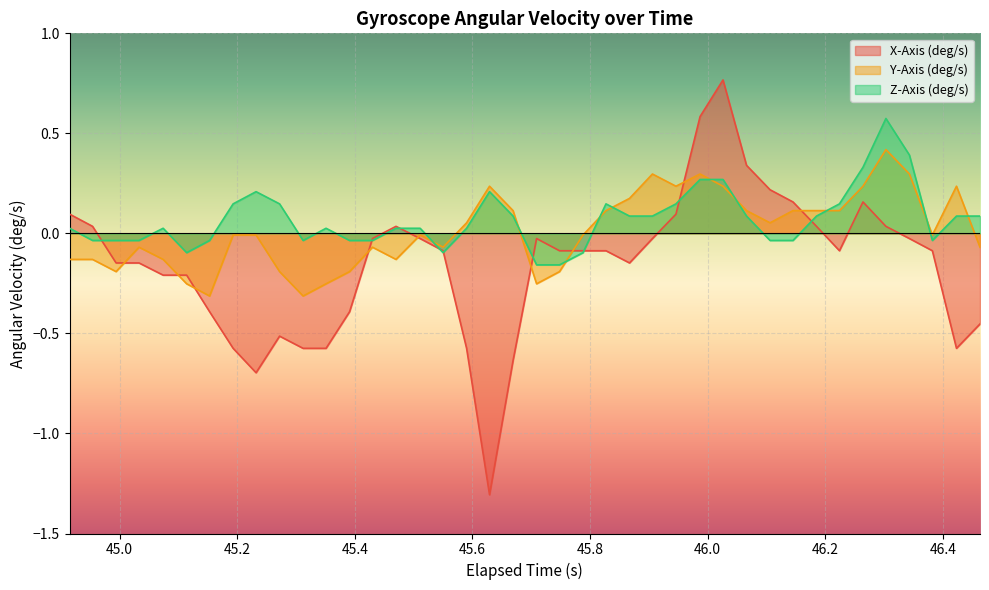

Reading left to right, list all the values displayed in this chart.

X-Axis (deg/s): 0.1	0.0	-0.1	-0.1	-0.2	-0.2	-0.4	-0.6	-0.7	-0.5	-0.6	-0.6	-0.4	-0.0	0.0	-0.0	-0.1	-0.6	-1.3	-0.6	-0.0	-0.1	-0.1	-0.1	-0.1	-0.0	0.1	0.6	0.8	0.3	0.2	0.2	0.0	-0.1	0.2	0.0	-0.0	-0.1	-0.6	-0.5
Y-Axis (deg/s): -0.1	-0.1	-0.2	-0.1	-0.1	-0.3	-0.3	-0.0	-0.0	-0.2	-0.3	-0.3	-0.2	-0.1	-0.1	-0.0	-0.1	0.1	0.2	0.1	-0.3	-0.2	-0.0	0.1	0.2	0.3	0.2	0.3	0.2	0.1	0.1	0.1	0.1	0.1	0.2	0.4	0.3	-0.0	0.2	-0.1
Z-Axis (deg/s): 0.0	-0.0	-0.0	-0.0	0.0	-0.1	-0.0	0.1	0.2	0.1	-0.0	0.0	-0.0	-0.0	0.0	0.0	-0.1	0.0	0.2	0.1	-0.2	-0.2	-0.1	0.1	0.1	0.1	0.1	0.3	0.3	0.1	-0.0	-0.0	0.1	0.1	0.3	0.6	0.4	-0.0	0.1	0.1